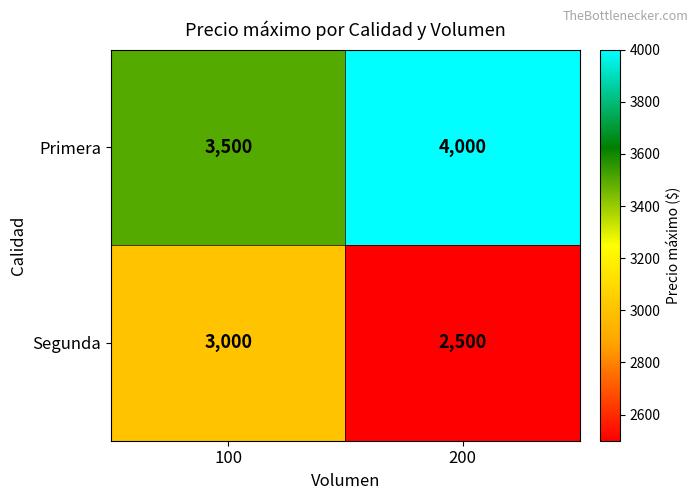

The Segunda series shows 556 at 200. True or false?

False